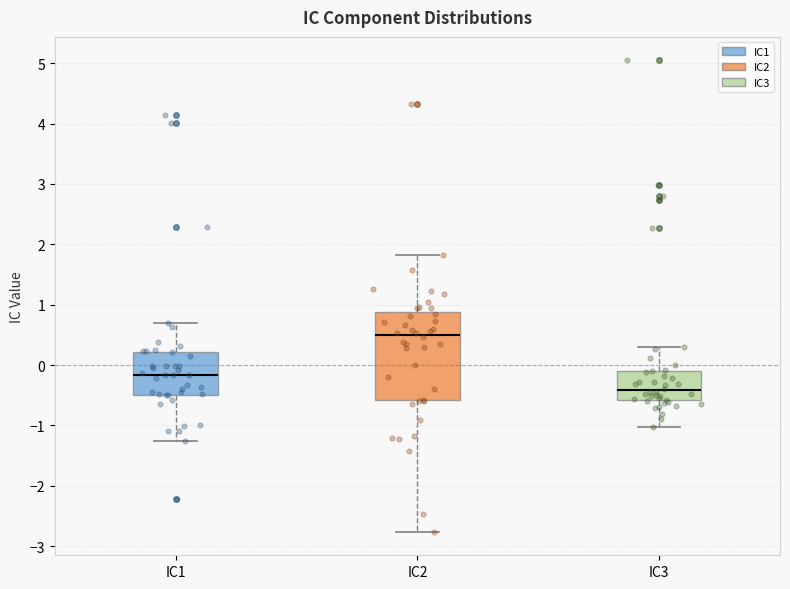

Reading left to right, transcribe this box plot: for each box, give where its median line is, the range the box spans, and where its two whiskers end, as read against the y-axis. The values are not printed on the chart, so give them approximately, as read against the axis.

IC1: median -0.2, box -0.5 to 0.2, whiskers -1.3 to 0.7
IC2: median 0.5, box -0.6 to 0.9, whiskers -2.8 to 1.8
IC3: median -0.4, box -0.6 to -0.1, whiskers -1.0 to 0.3